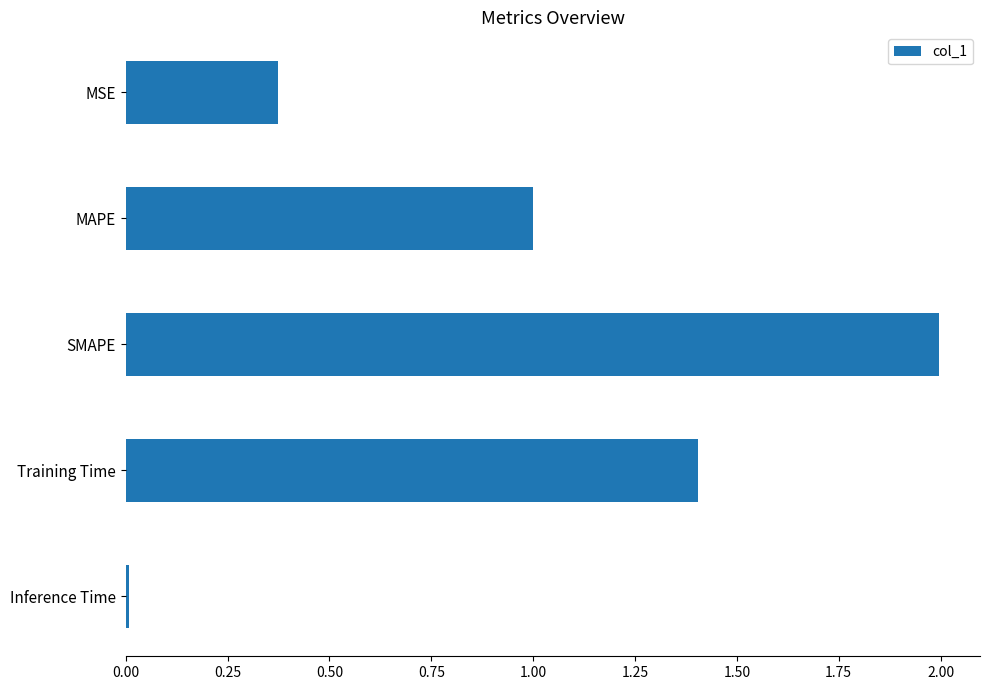

Is it true that the value at Inference Time is 0.0?

True